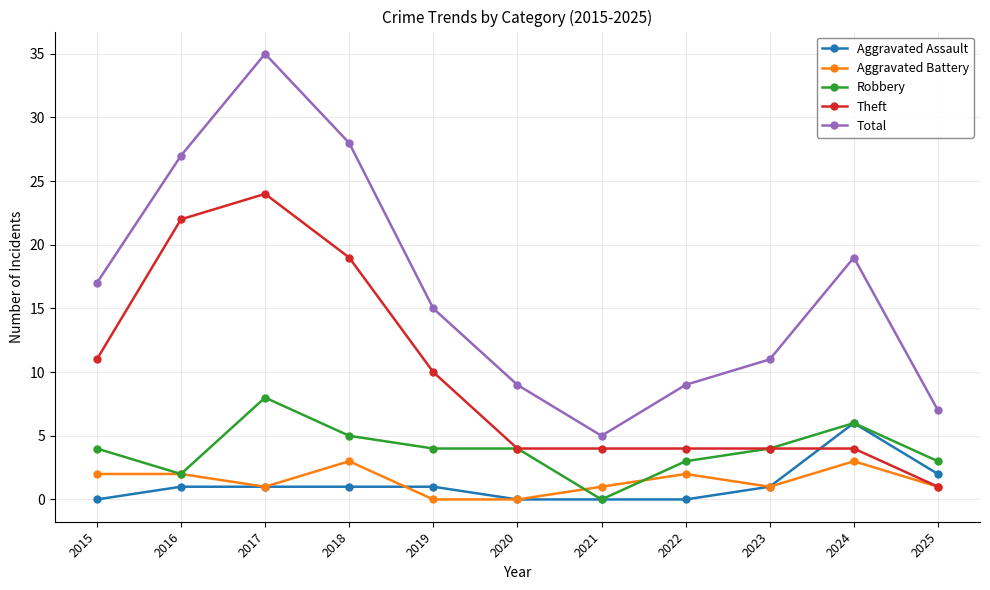

What is the total value across all series at 2021?

10